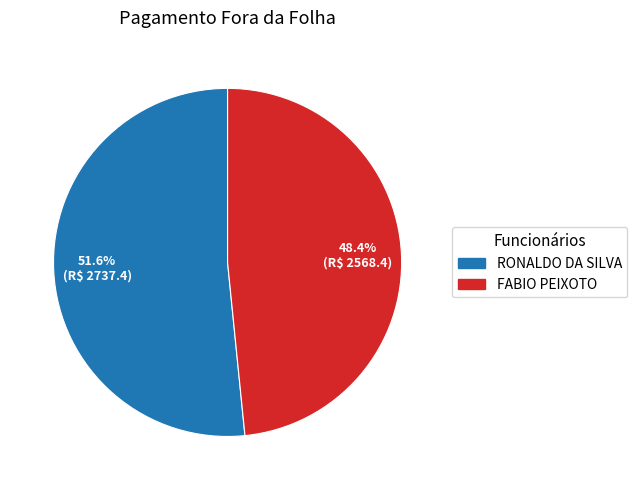

Count the number of slices in the pie.

2